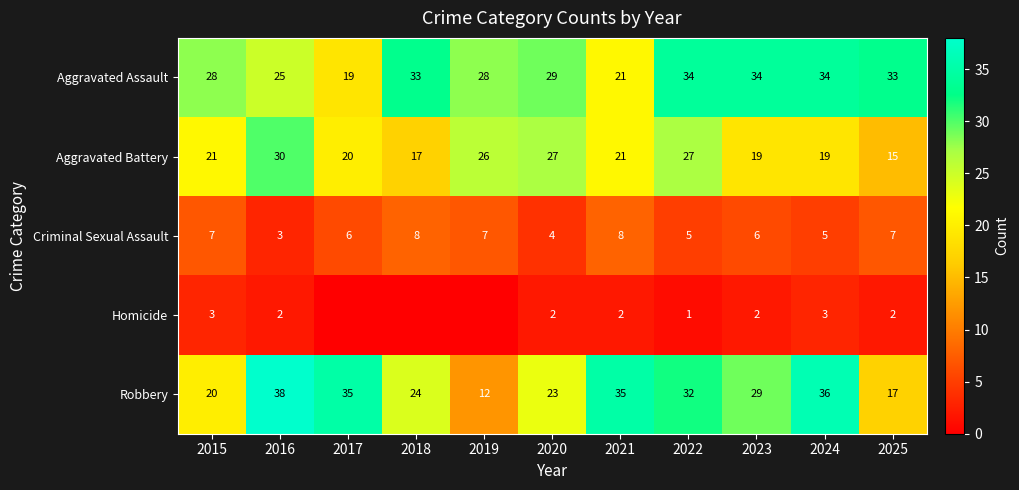

At 2016, list the series in order from largest to smallest.

Robbery, Aggravated Battery, Aggravated Assault, Criminal Sexual Assault, Homicide